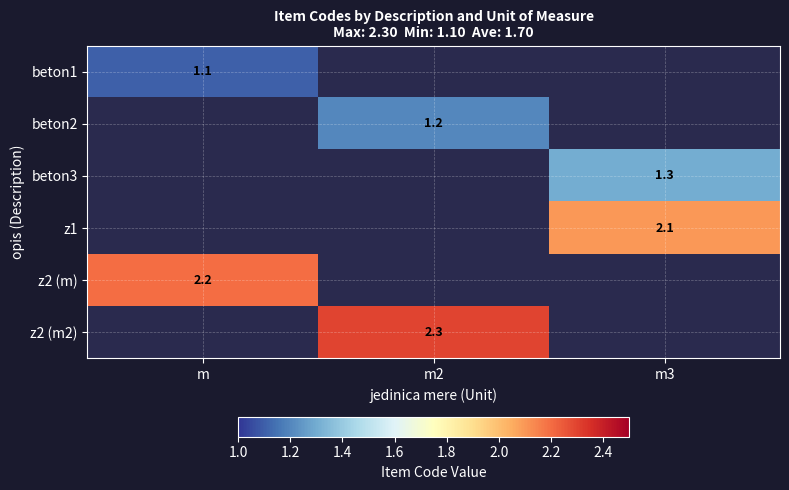

True or false: z2 (m2) has a value of 3.4 at m2.

False